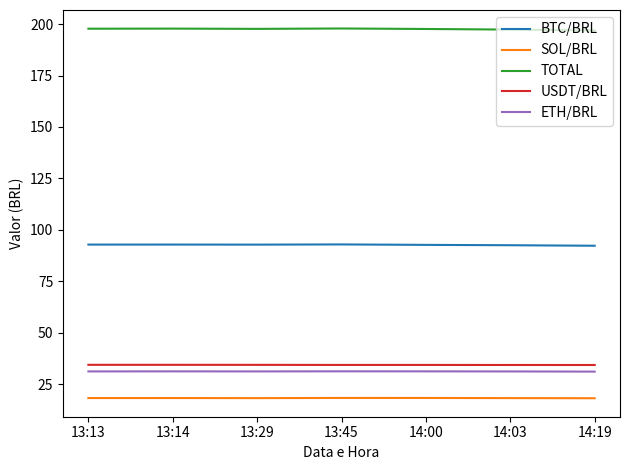

The value of ETH/BRL at 14:03 is 31.2. True or false?

True